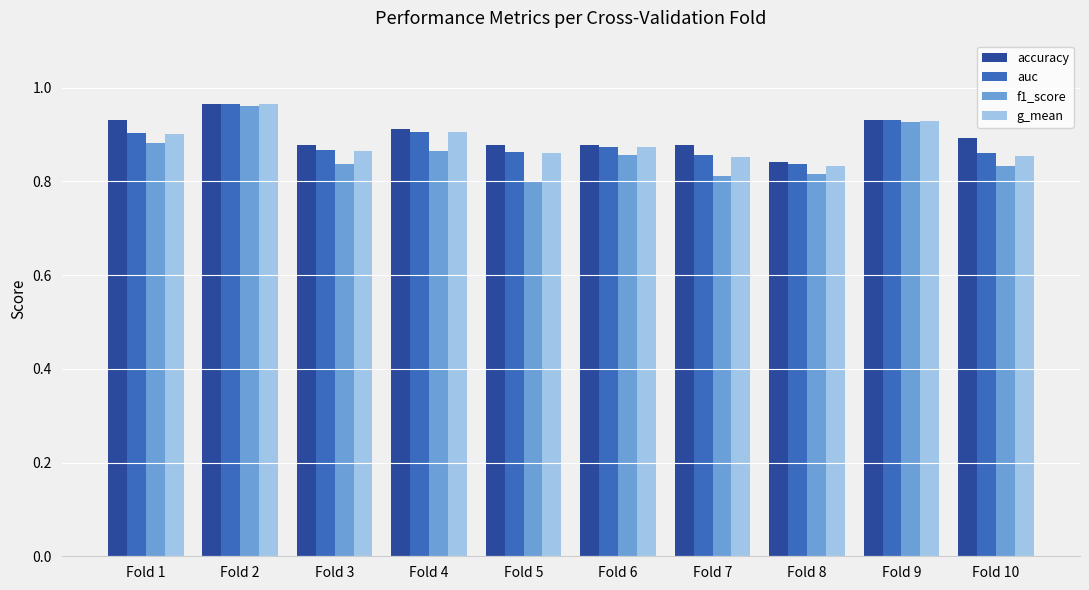

At which label does g_mean reach its minimum?

Fold 8